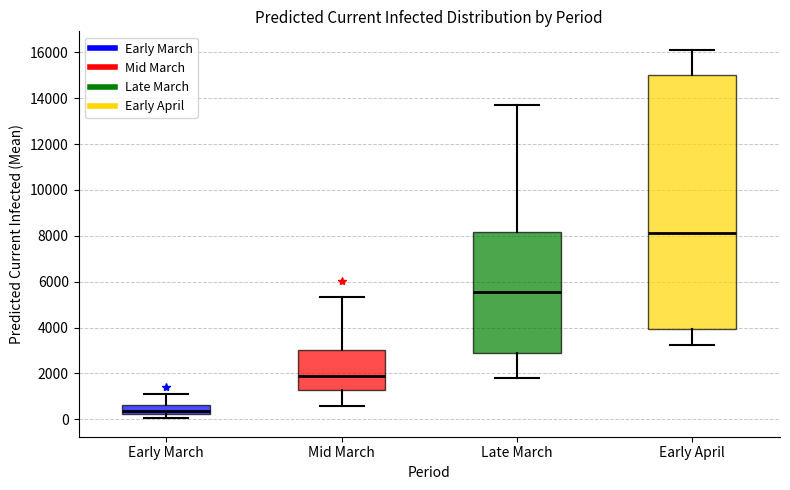

Reading left to right, read every box against the y-axis: the position of its median line, the range the box covers, and the ends of its whiskers. The values are not printed on the chart, so give them approximately, as read against the axis.

Early March: median 400, box 200 to 600, whiskers 0 to 1000
Mid March: median 1800, box 1200 to 3000, whiskers 600 to 5400
Late March: median 5600, box 2800 to 8200, whiskers 1800 to 13800
Early April: median 8200, box 4000 to 15000, whiskers 3200 to 16200